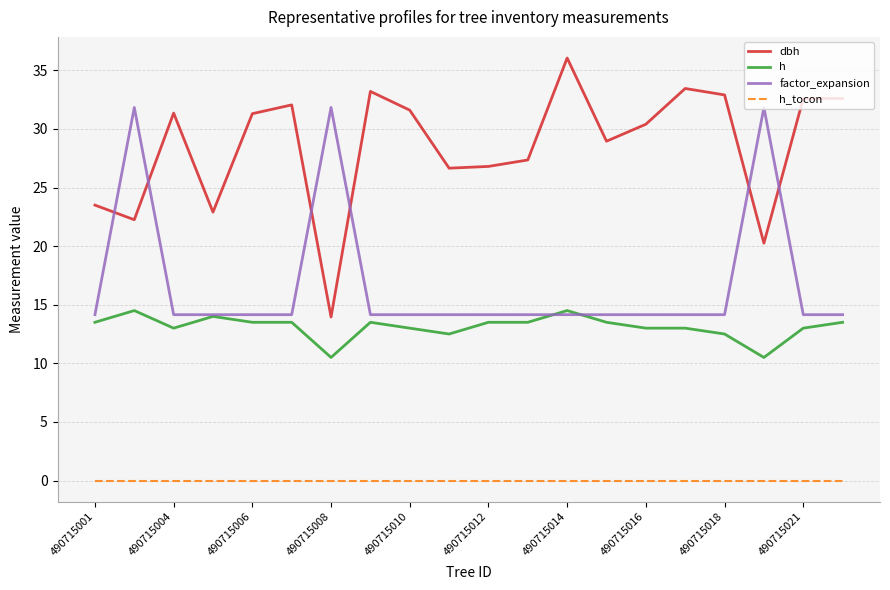

How many times do dbh and factor_expansion cross each other?

6